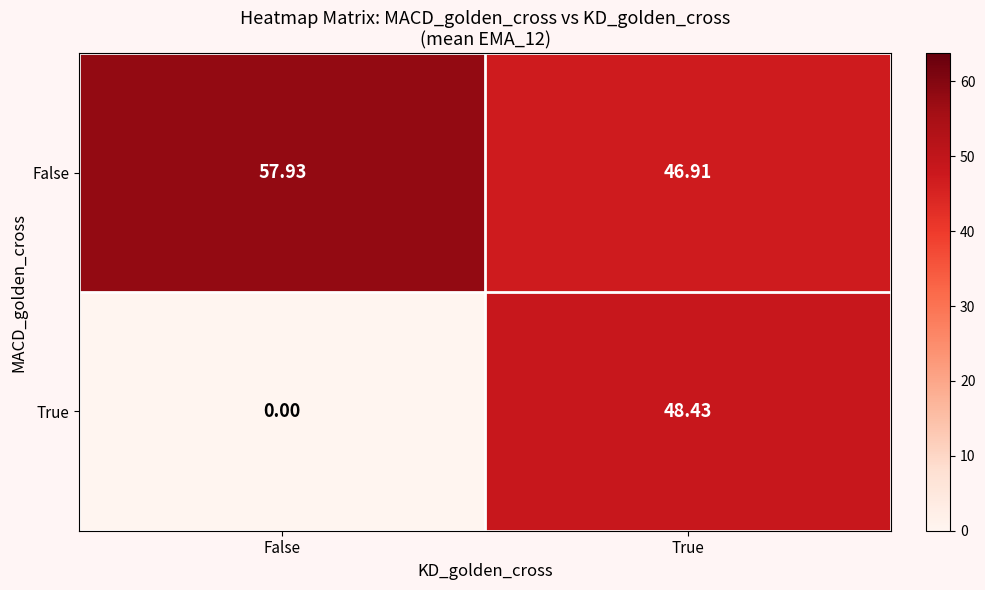

At how many categories does at least one series exceed 13?

2